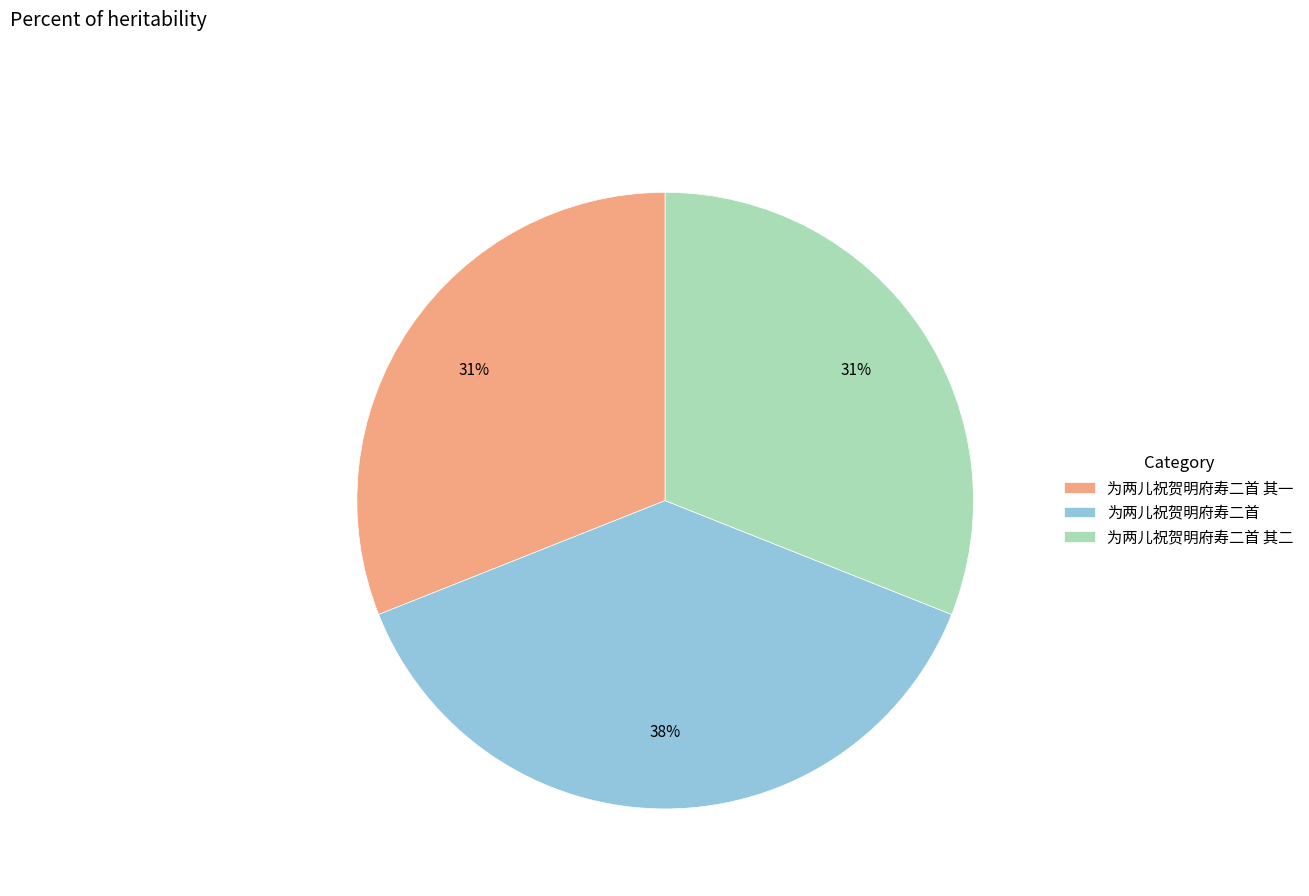

Is the sum of 为两儿祝贺明府寿二首 and 为两儿祝贺明府寿二首 其一 greater than half?

Yes